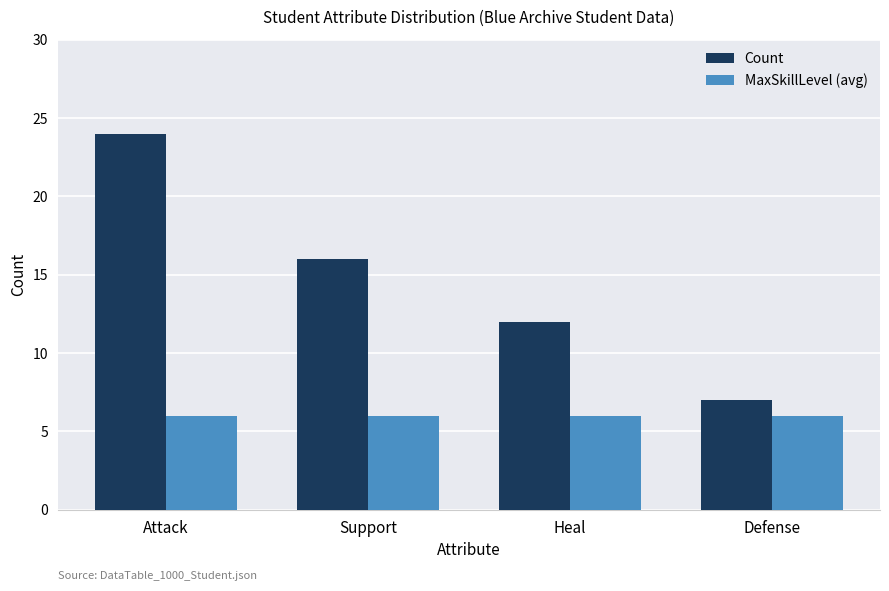

What is the lowest value of the Count series?

7